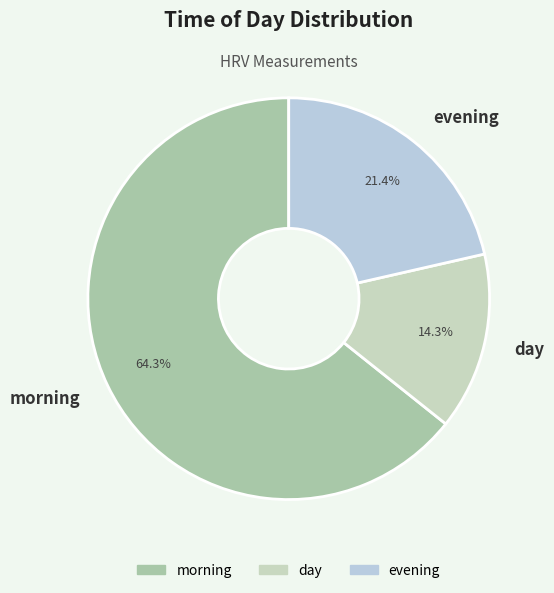

How many slices are in this pie chart?

3